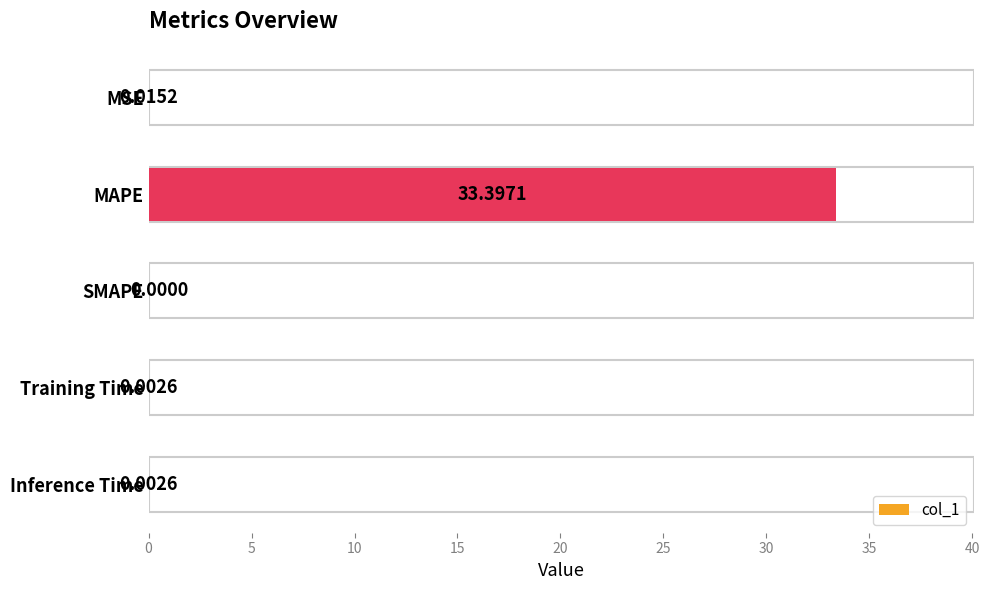

What is the change in value from MAPE to SMAPE?

-33.4